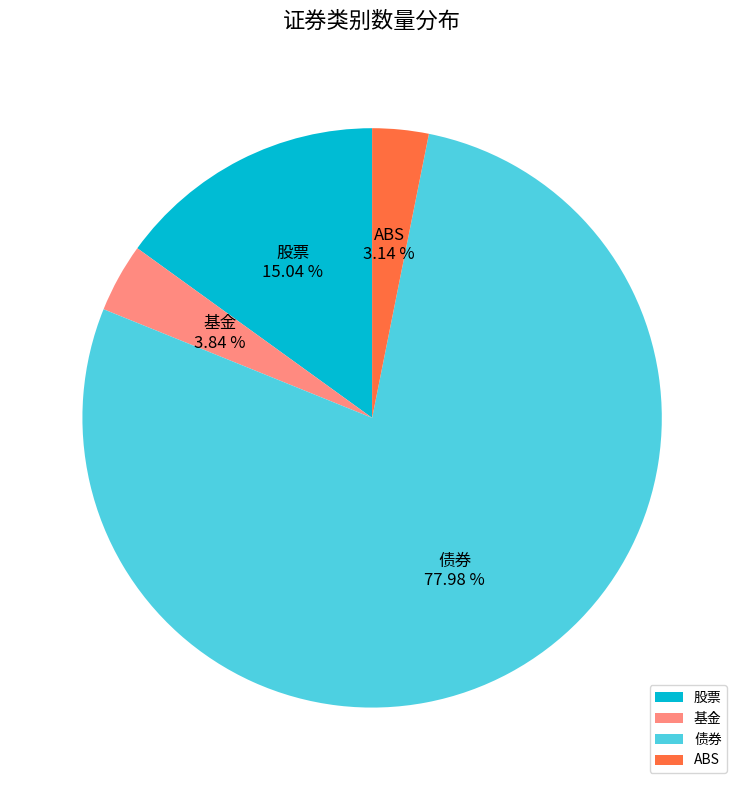

To the nearest percent, what is the difference between the largest and smallest slice percentages?

75%